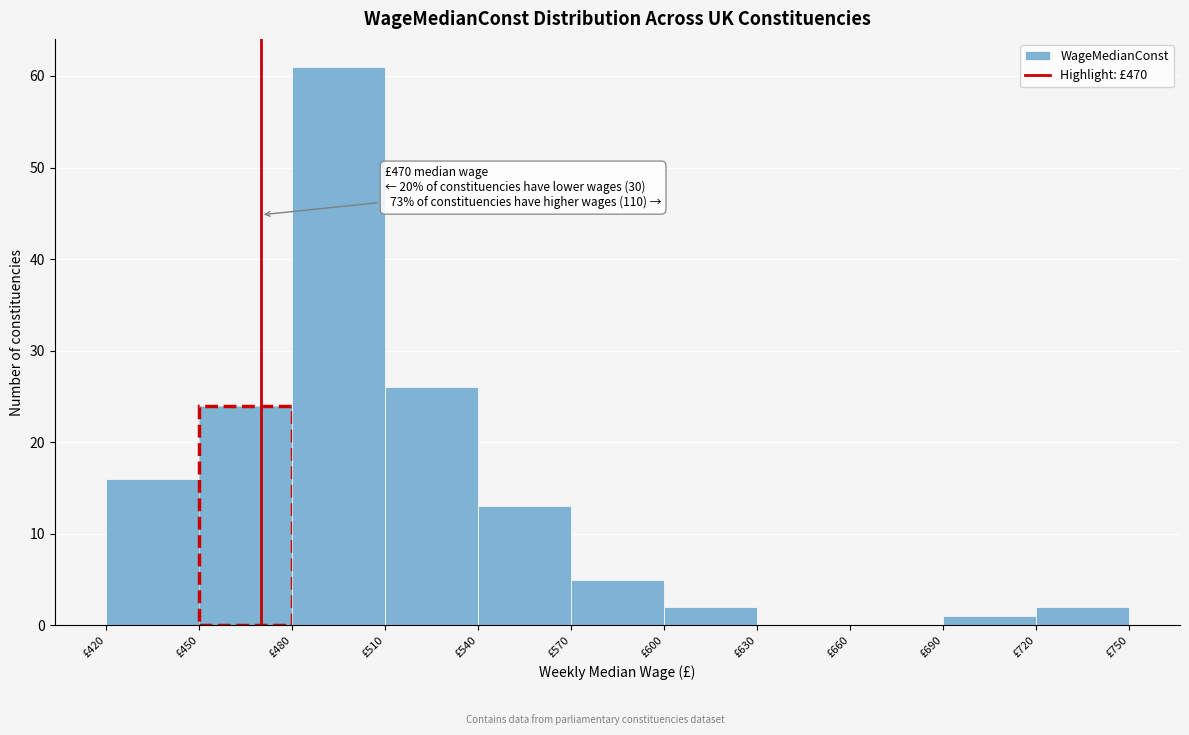

Over which range of the x-axis is the bar tallest?

480 to 510